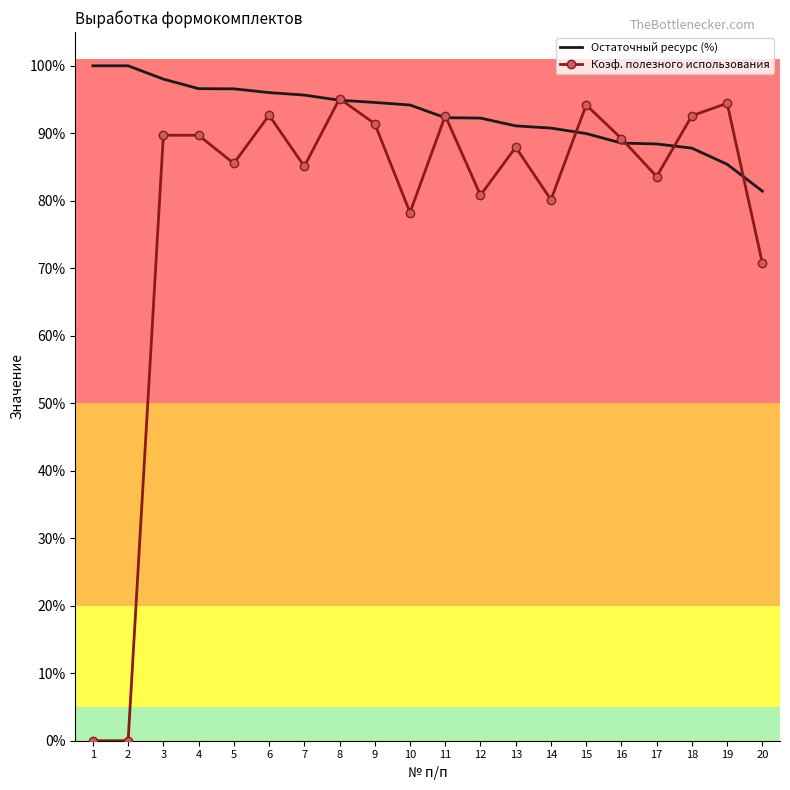

What is the average value of the Остаточный ресурс (%) series?

0.9